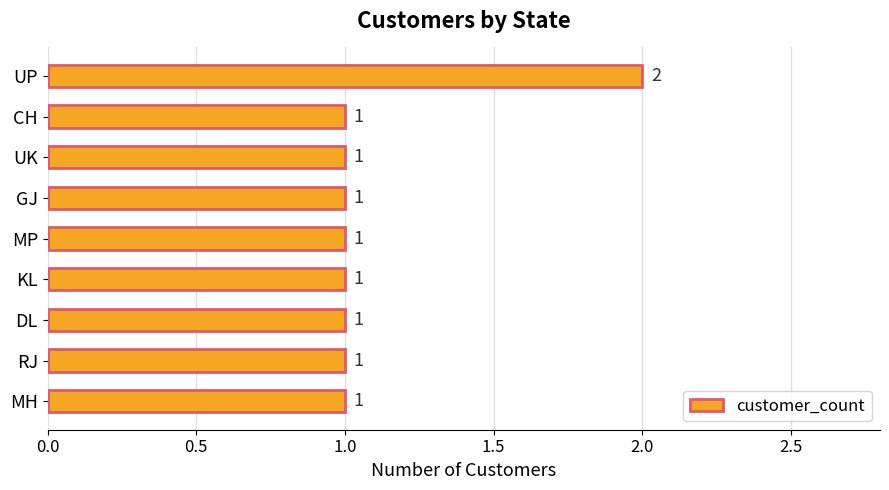

Count the values in the range 1 to 2.

9